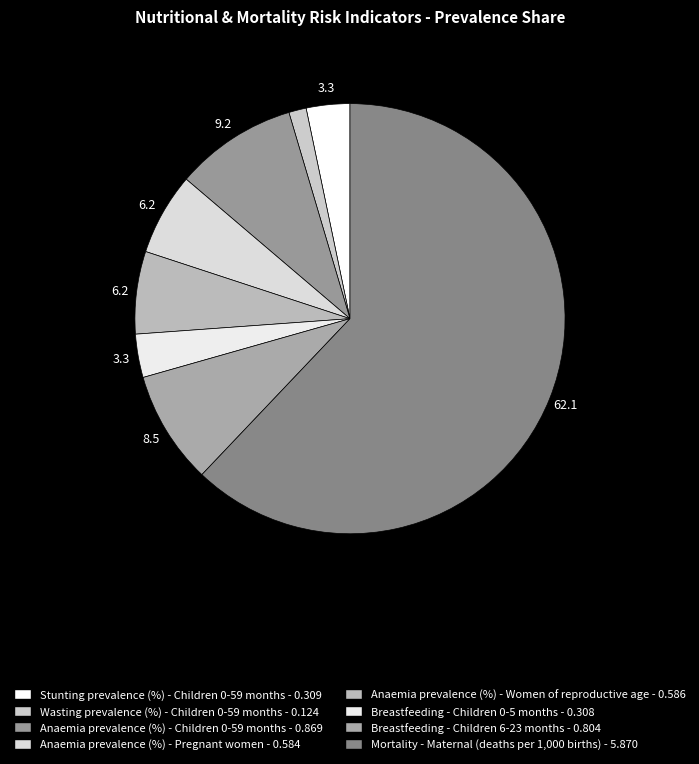

Combined, what portion of the pie is Mortality - Maternal (deaths per 1,000 births) and Anaemia prevalence (%) - Women of reproductive age?

68.3%